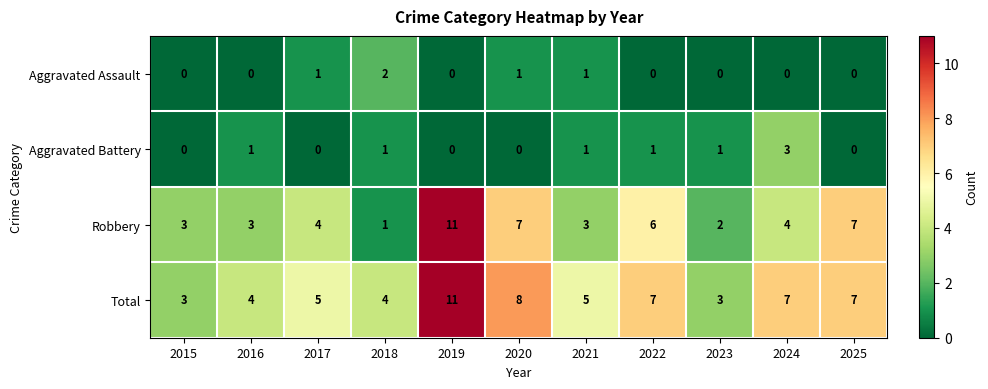

Read the Robbery value at 2020, to the nearest 10.

10